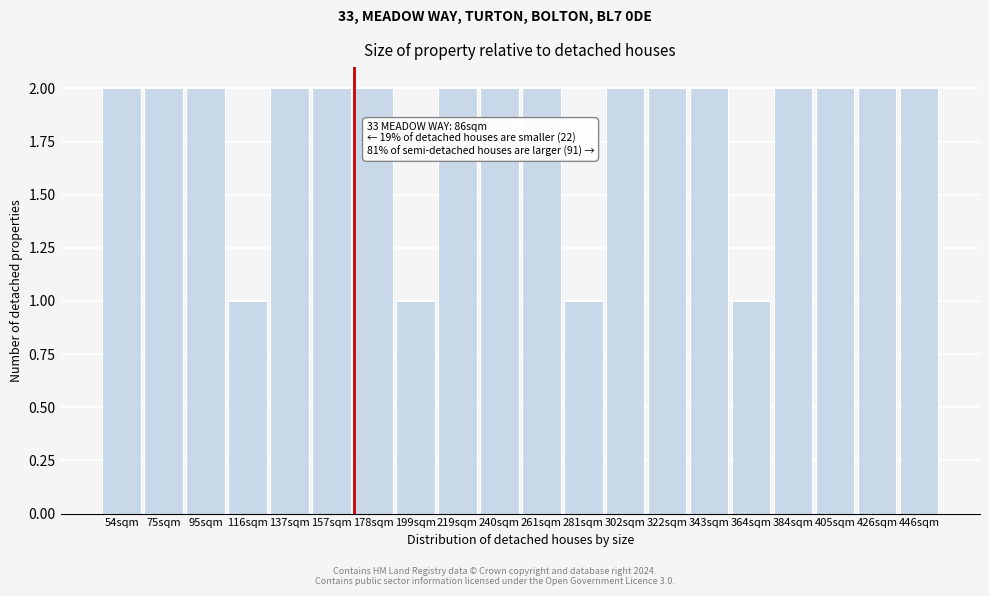

Reading left to right, what are all the values shown in this chart?

54sqm=2	75sqm=2	95sqm=2	116sqm=1	137sqm=2	157sqm=2	178sqm=2	199sqm=1	219sqm=2	240sqm=2	261sqm=2	281sqm=1	302sqm=2	322sqm=2	343sqm=2	364sqm=1	384sqm=2	405sqm=2	426sqm=2	446sqm=2